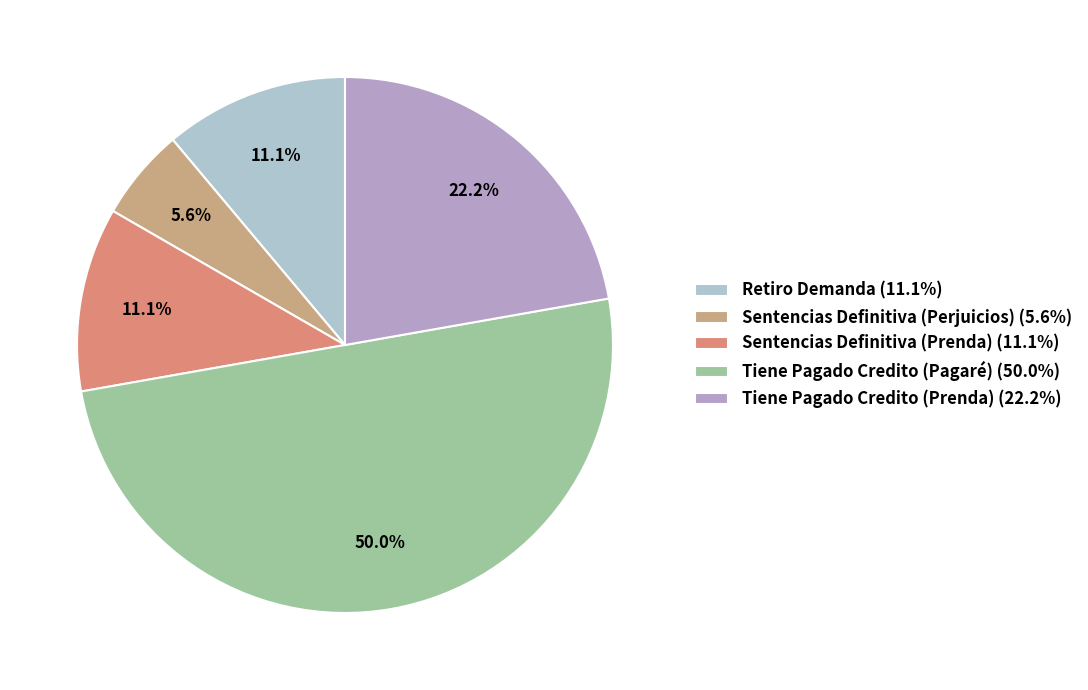

Is it true that Sentencias Definitiva (Prenda) is 11% of the pie?

True